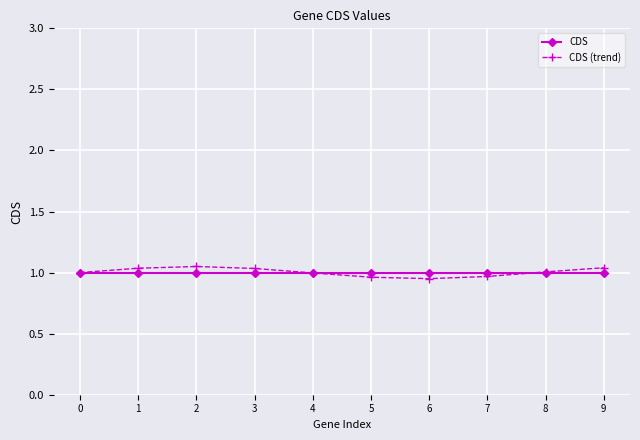

True or false: CDS (trend) and CDS intersect in this chart.

True